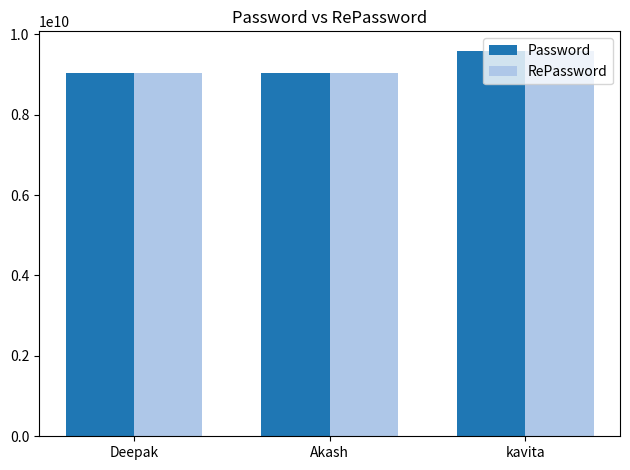

What is the greatest value displayed?

9591628432